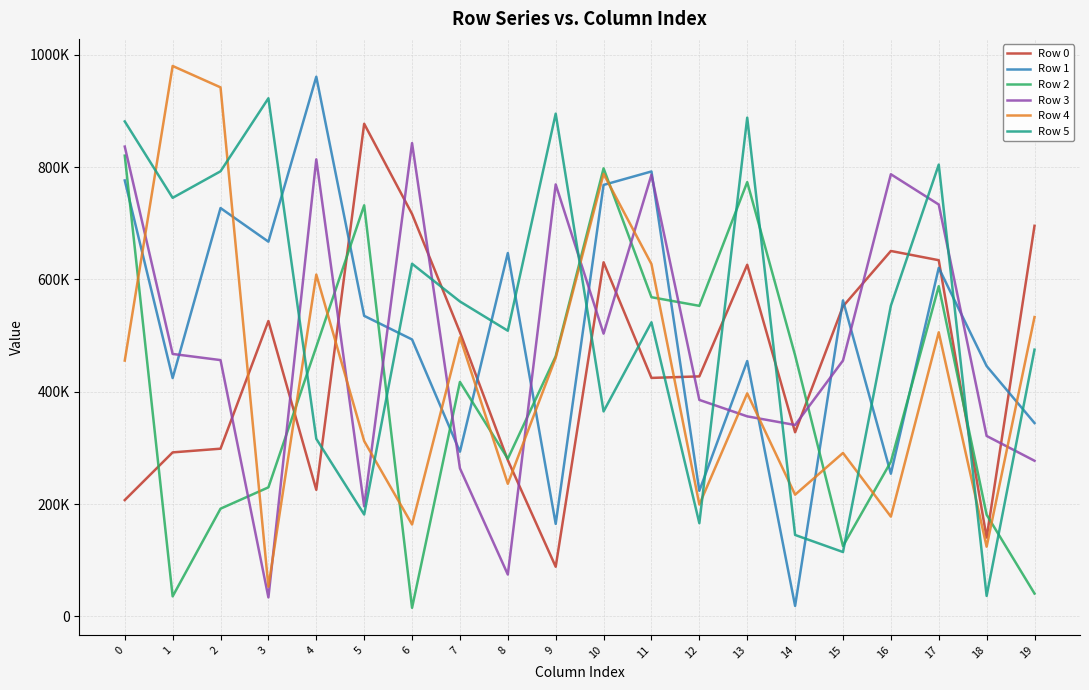

What are all the series names shown in the legend?

Row 0, Row 1, Row 2, Row 3, Row 4, Row 5